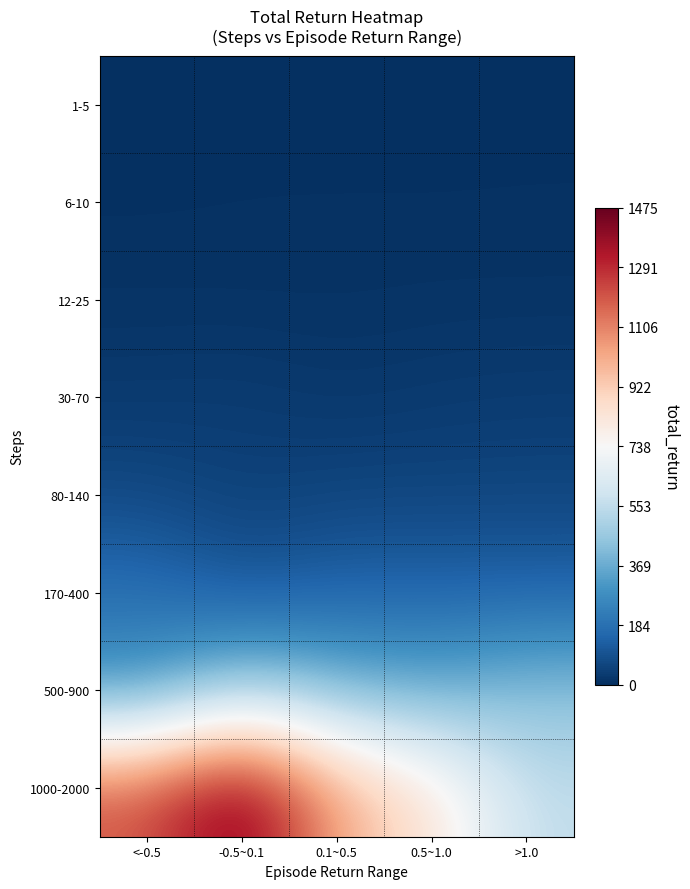

Rank the series at >1.0 from highest to lowest value.

1000-2000, 500-900, 170-400, 80-140, 30-70, 12-25, 6-10, 1-5